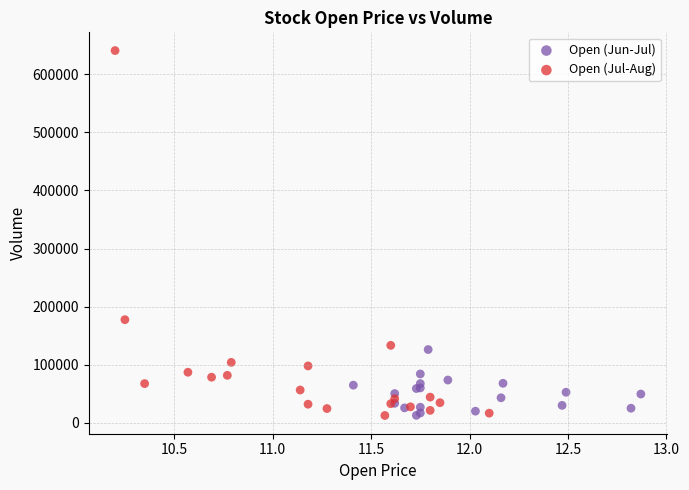

Which series has the widest spread of Y values?

Open (Jul-Aug)